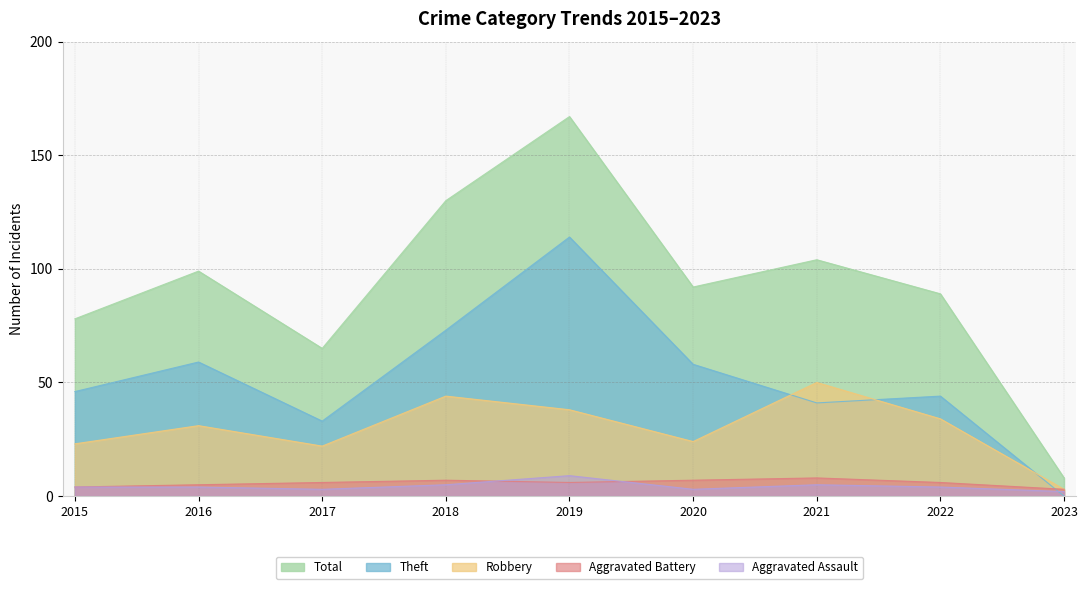

Which series has the largest total across all categories?

Total